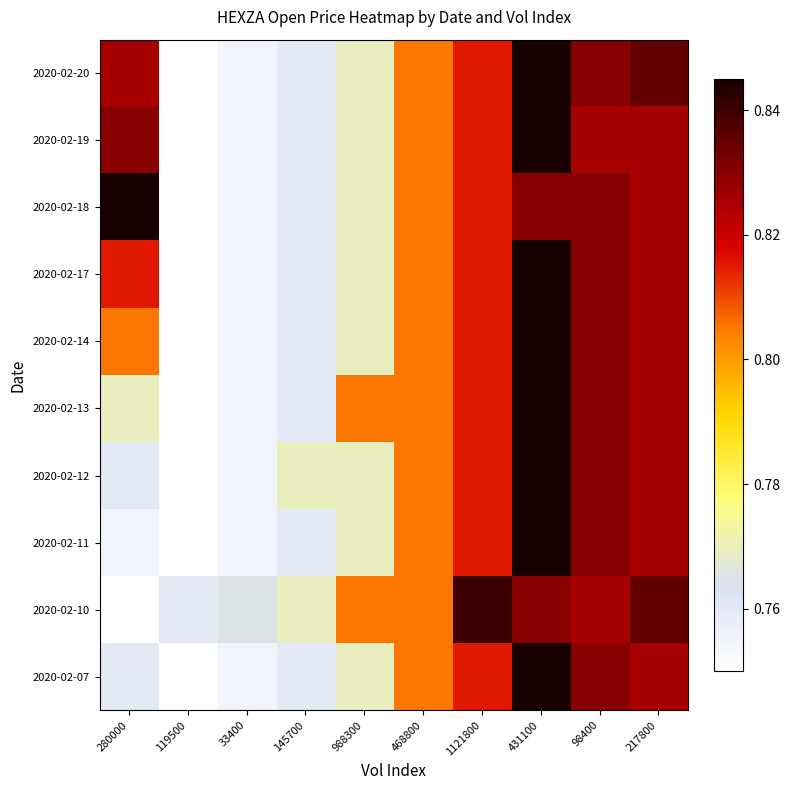

Reading right to left, extract all data points from this chart.

2020-02-07: 217800=0.8	98400=0.8	431100=0.8	1121800=0.8	468800=0.8	988300=0.8	145700=0.8	33400=0.8	119500=0.8	280000=0.8
2020-02-10: 217800=0.8	98400=0.8	431100=0.8	1121800=0.8	468800=0.8	988300=0.8	145700=0.8	33400=0.8	119500=0.8	280000=0.8
2020-02-11: 217800=0.8	98400=0.8	431100=0.8	1121800=0.8	468800=0.8	988300=0.8	145700=0.8	33400=0.8	119500=0.8	280000=0.8
2020-02-12: 217800=0.8	98400=0.8	431100=0.8	1121800=0.8	468800=0.8	988300=0.8	145700=0.8	33400=0.8	119500=0.8	280000=0.8
2020-02-13: 217800=0.8	98400=0.8	431100=0.8	1121800=0.8	468800=0.8	988300=0.8	145700=0.8	33400=0.8	119500=0.8	280000=0.8
2020-02-14: 217800=0.8	98400=0.8	431100=0.8	1121800=0.8	468800=0.8	988300=0.8	145700=0.8	33400=0.8	119500=0.8	280000=0.8
2020-02-17: 217800=0.8	98400=0.8	431100=0.8	1121800=0.8	468800=0.8	988300=0.8	145700=0.8	33400=0.8	119500=0.8	280000=0.8
2020-02-18: 217800=0.8	98400=0.8	431100=0.8	1121800=0.8	468800=0.8	988300=0.8	145700=0.8	33400=0.8	119500=0.8	280000=0.8
2020-02-19: 217800=0.8	98400=0.8	431100=0.8	1121800=0.8	468800=0.8	988300=0.8	145700=0.8	33400=0.8	119500=0.8	280000=0.8
2020-02-20: 217800=0.8	98400=0.8	431100=0.8	1121800=0.8	468800=0.8	988300=0.8	145700=0.8	33400=0.8	119500=0.8	280000=0.8